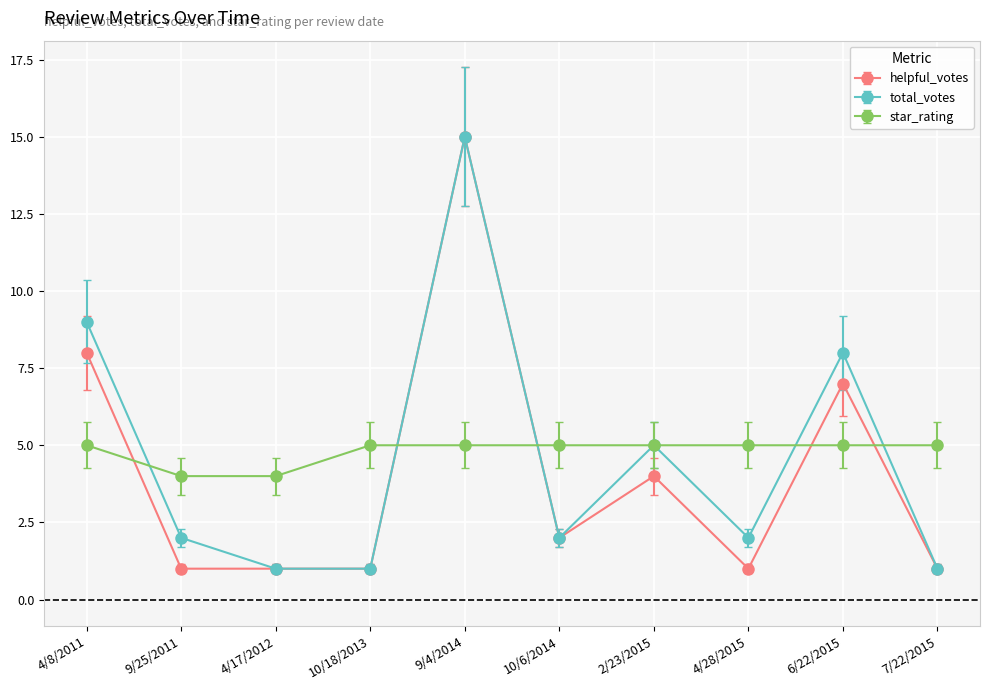

The value of star_rating at 4/17/2012 is 7. True or false?

False